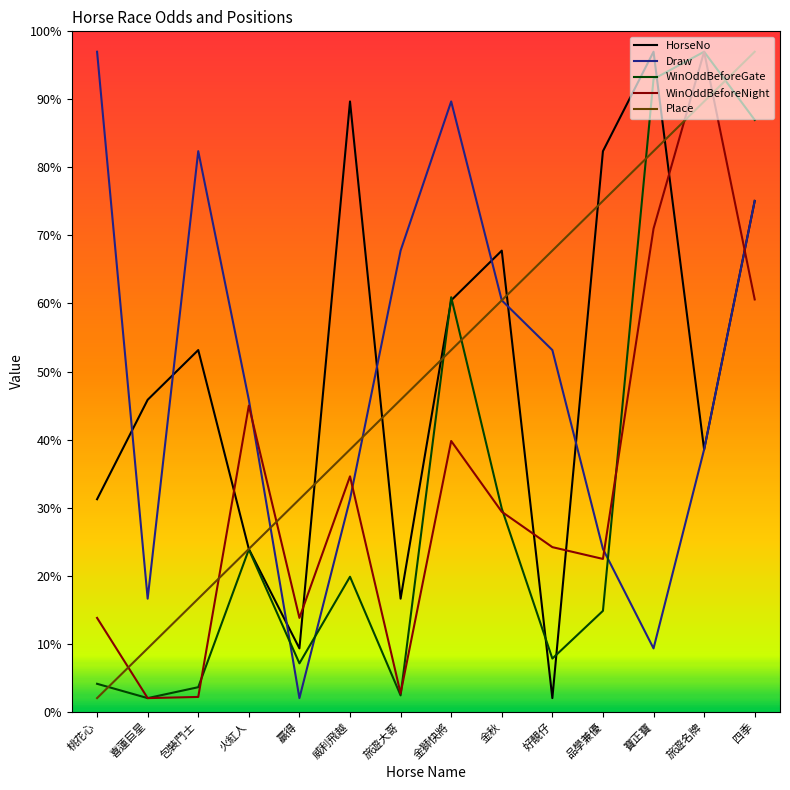

Is it true that Place equals 10.6 at 威利飛越?

False